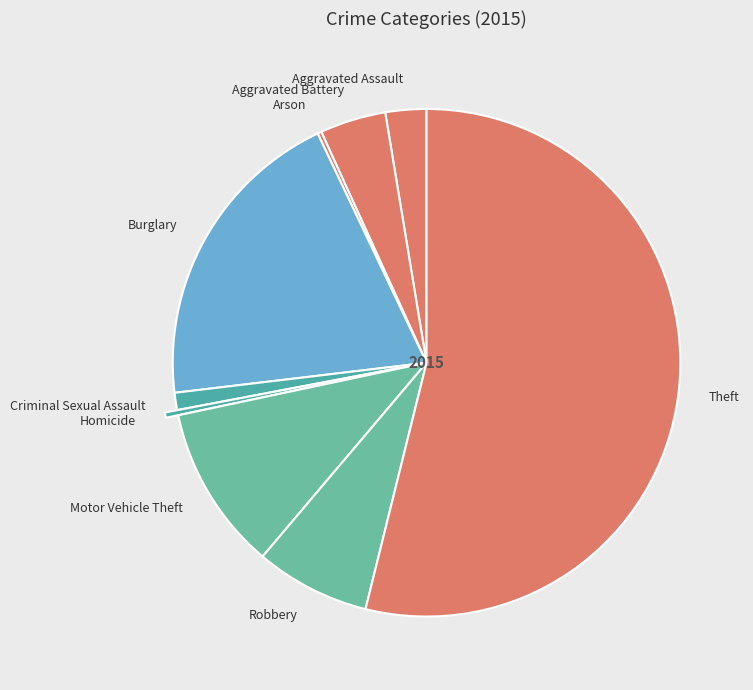

The Burglary slice represents 32% of the pie. True or false?

False